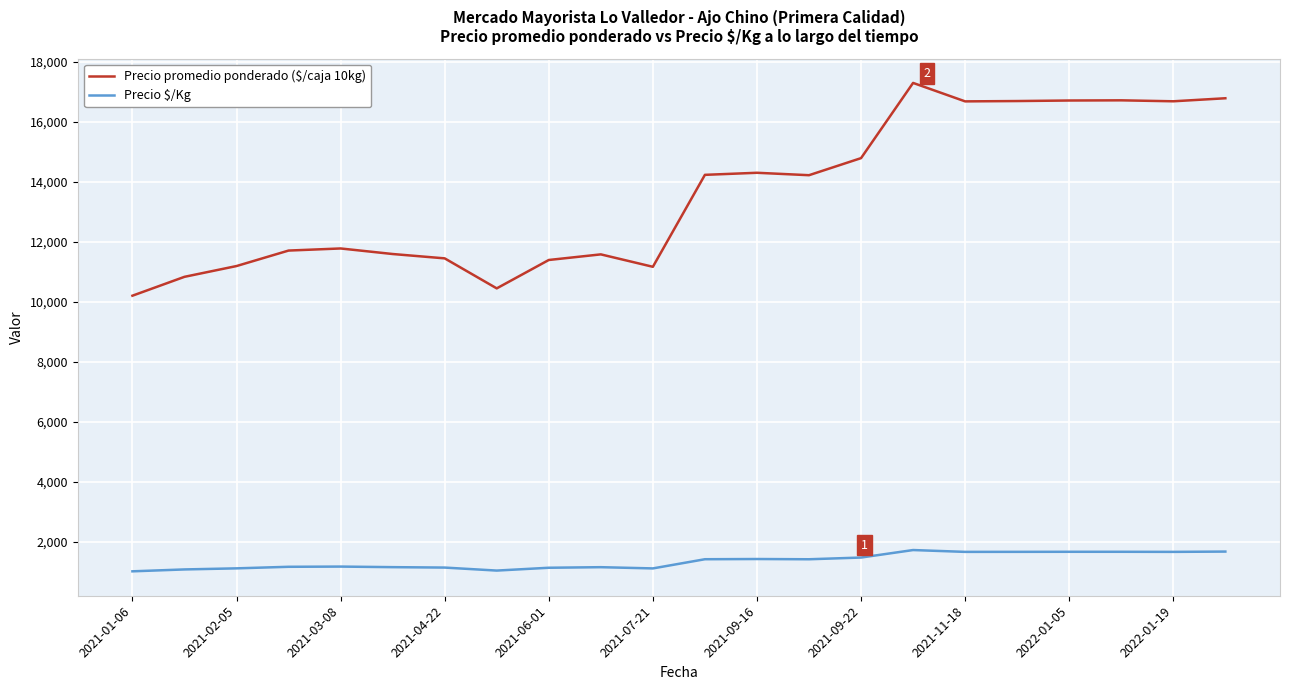

What is the average value of the Precio $/Kg series?

1356